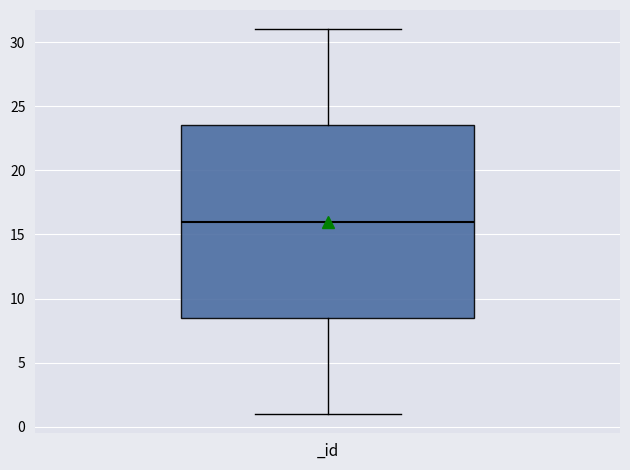

Where does the upper whisker of the box for _id end on the y-axis? The values are not printed on the chart, so give them approximately, as read against the axis.

31.0